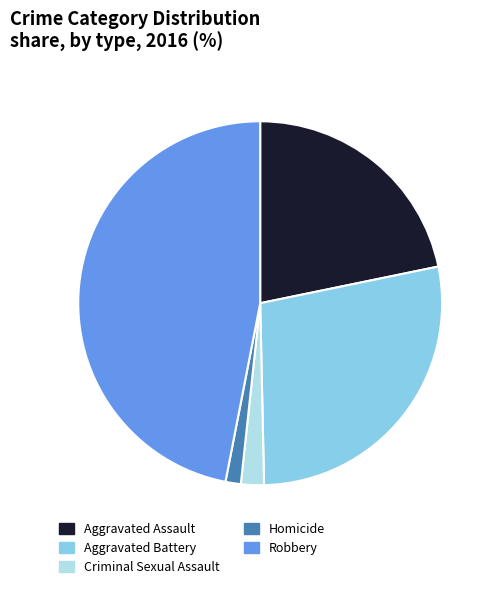

Approximately how many times larger is the value at Homicide compared to Criminal Sexual Assault?

0.7